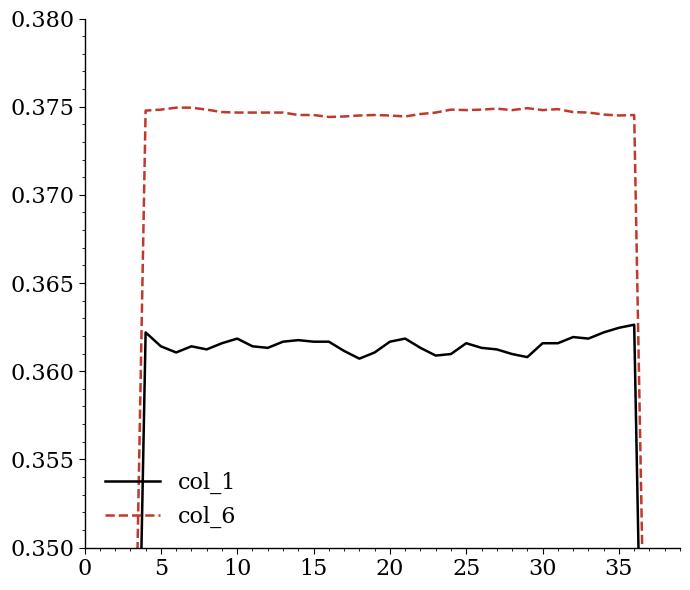

Is it true that col_6 equals 0.4 at 22?

True